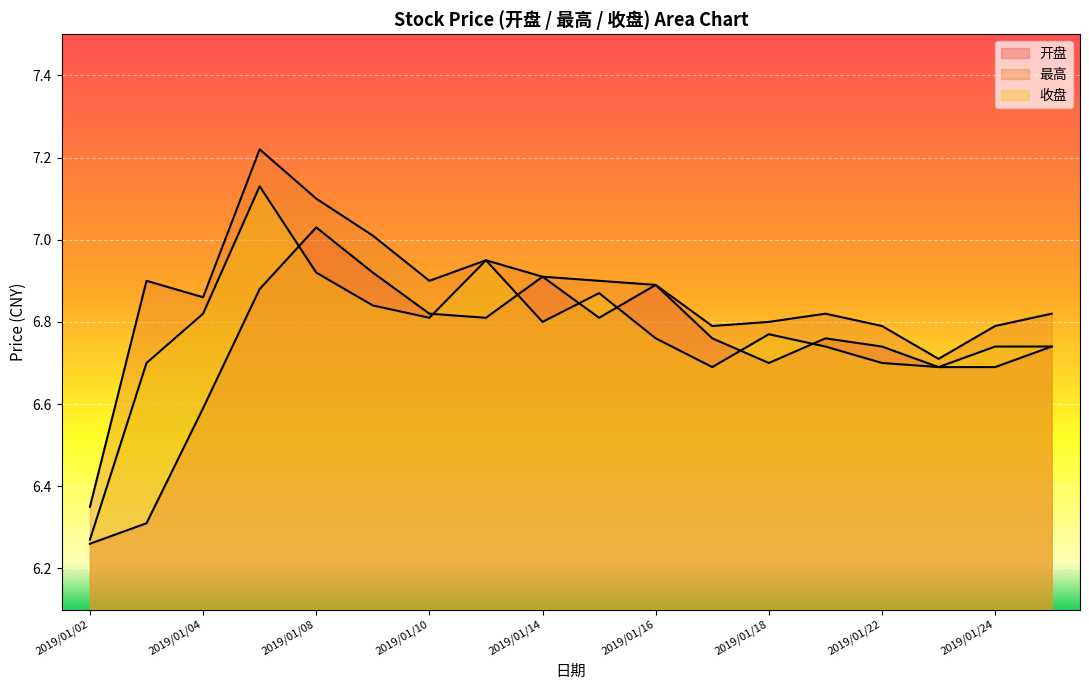

List the series in order of their peak value, lowest first.

开盘, 收盘, 最高